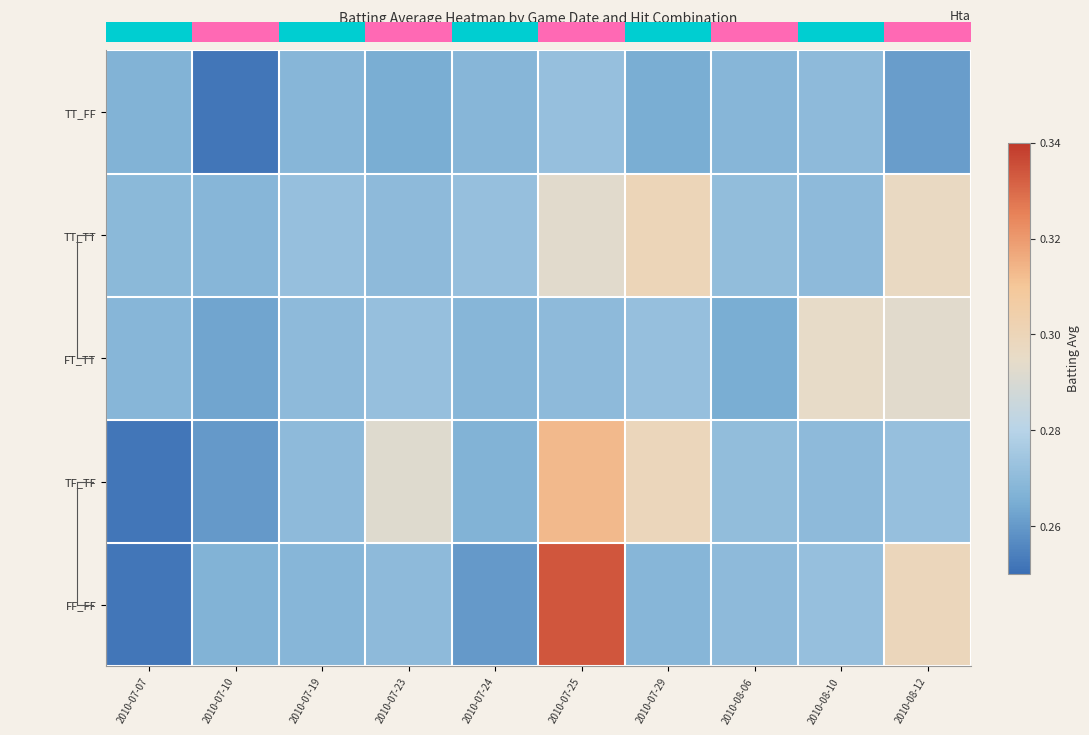

At which category is the sum across all series the highest?

2010-07-25